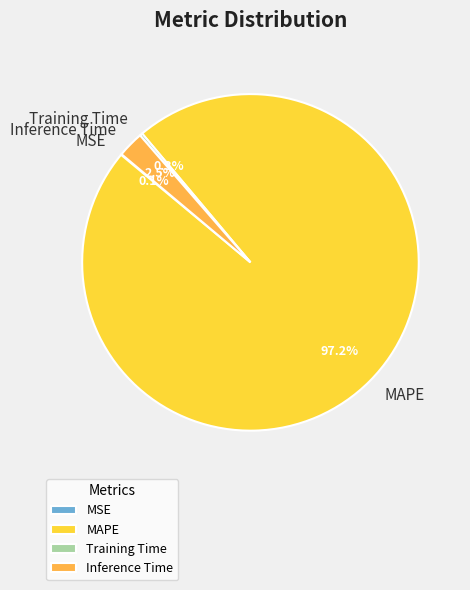

How much of the chart is everything except Inference Time?

97.5%